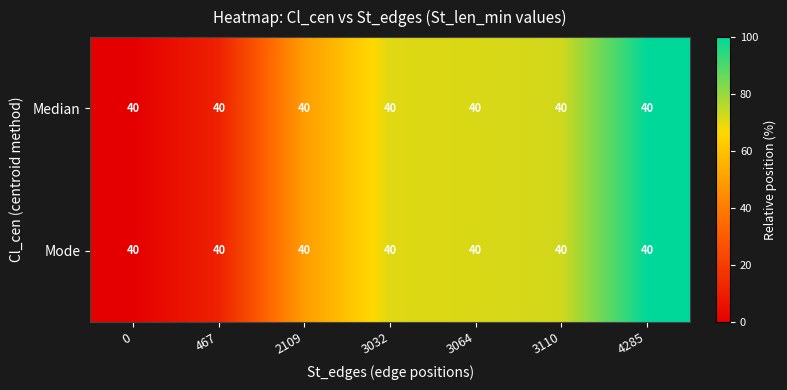

At which label does Mode reach its peak?

4285